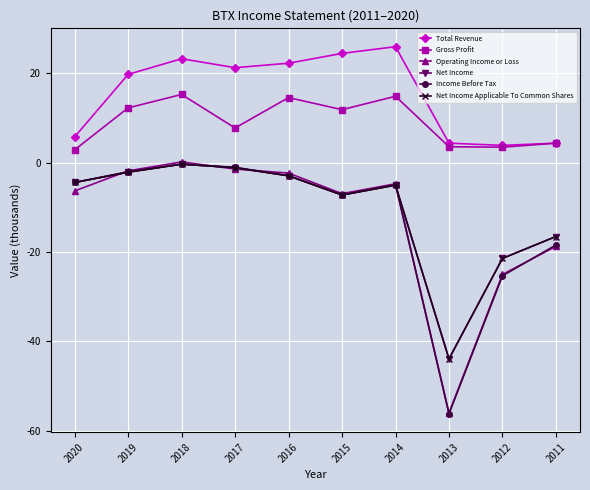

Does the chart have visible grid lines?

Yes